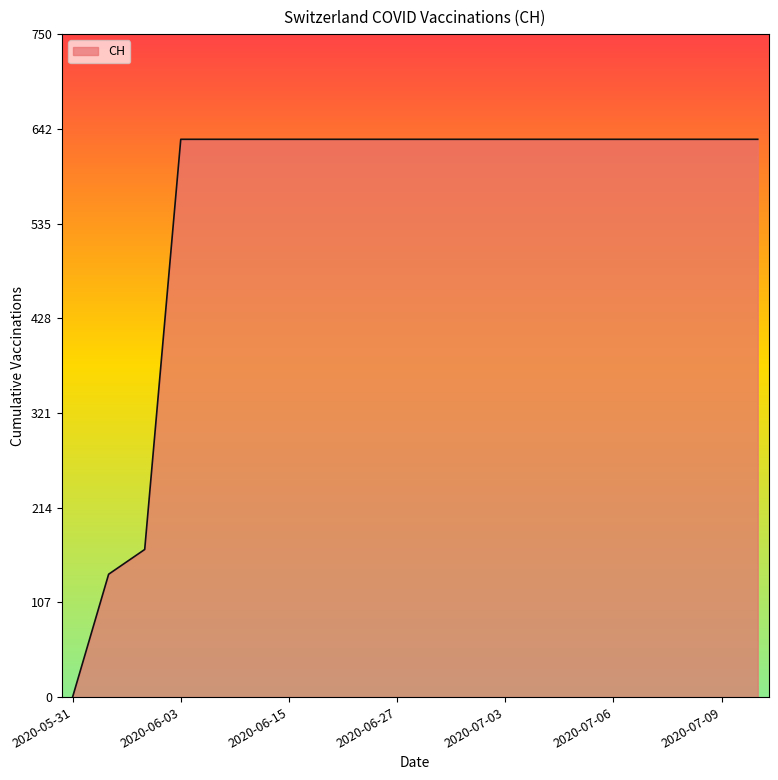

What is the greatest value displayed?

631